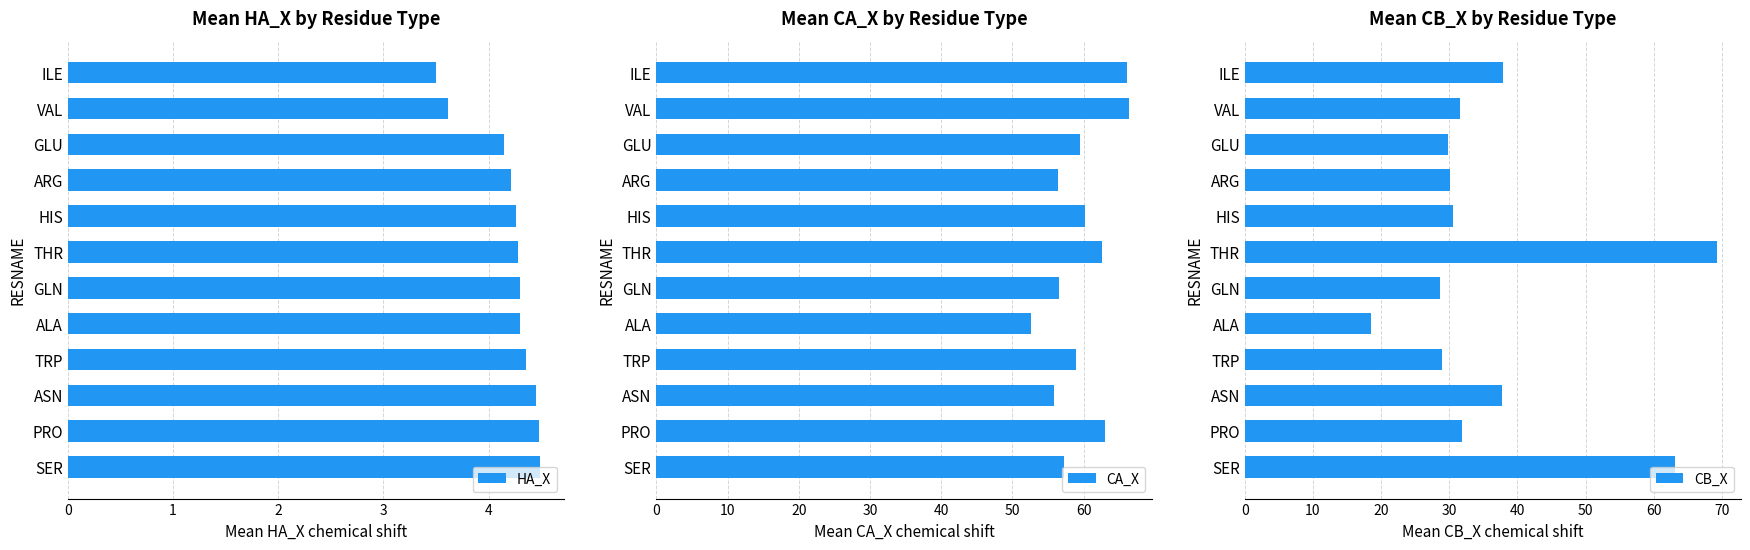

What is the highest value of the HA_X series?

4.5